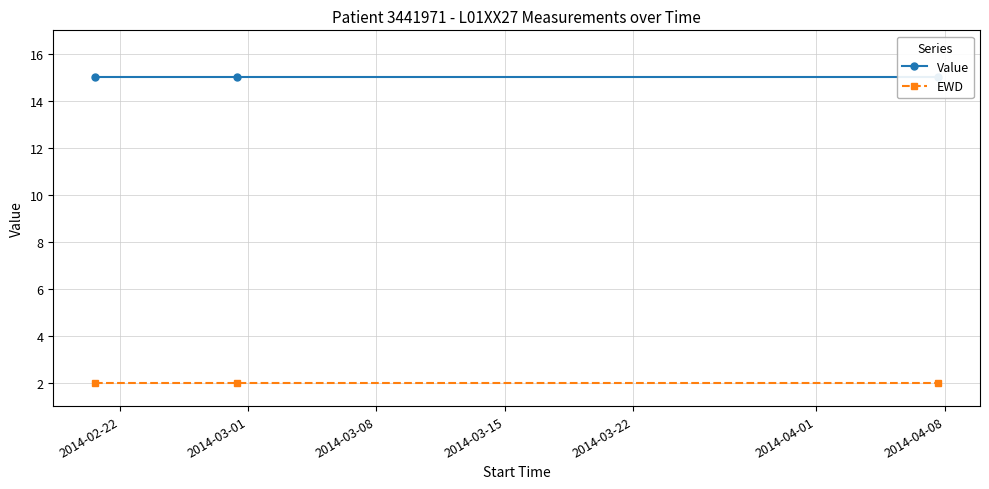

The value of Value at 2014-03-01 is 15. True or false?

True